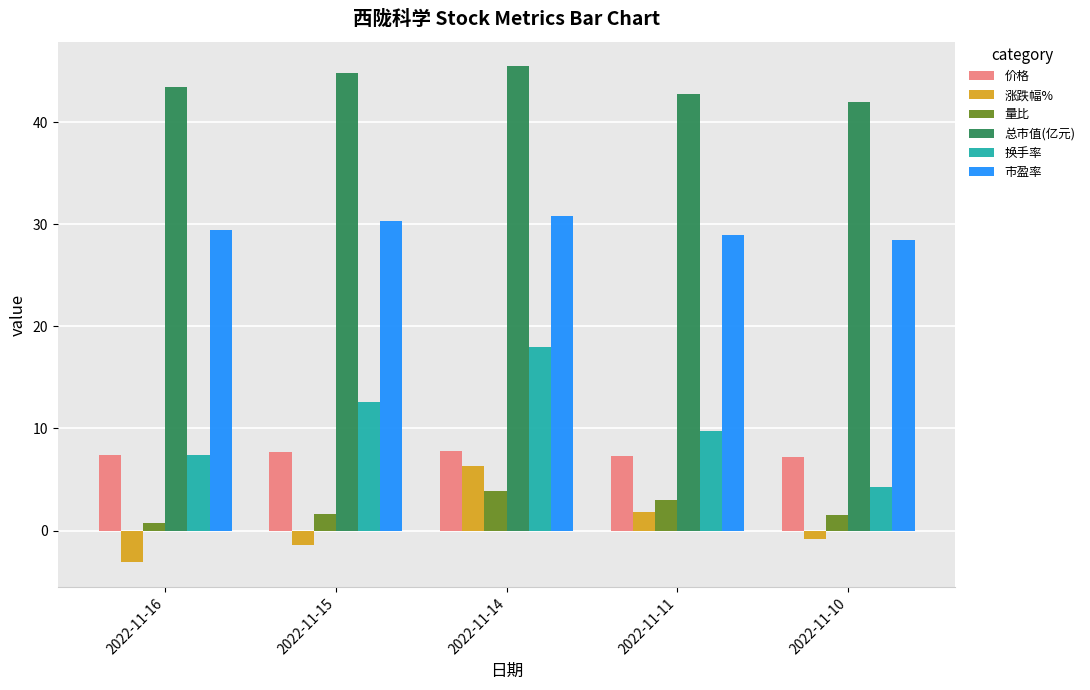

Which series has the widest spread of values?

换手率